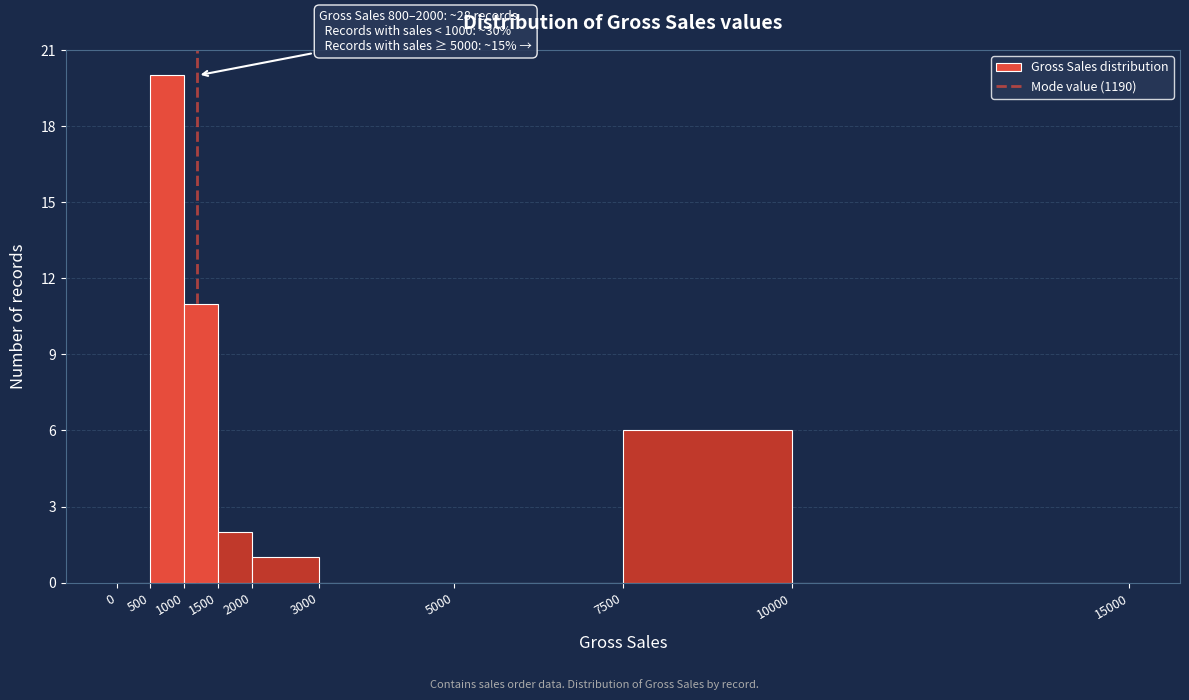

Over which range of the x-axis is the bar tallest?

500 to 1000